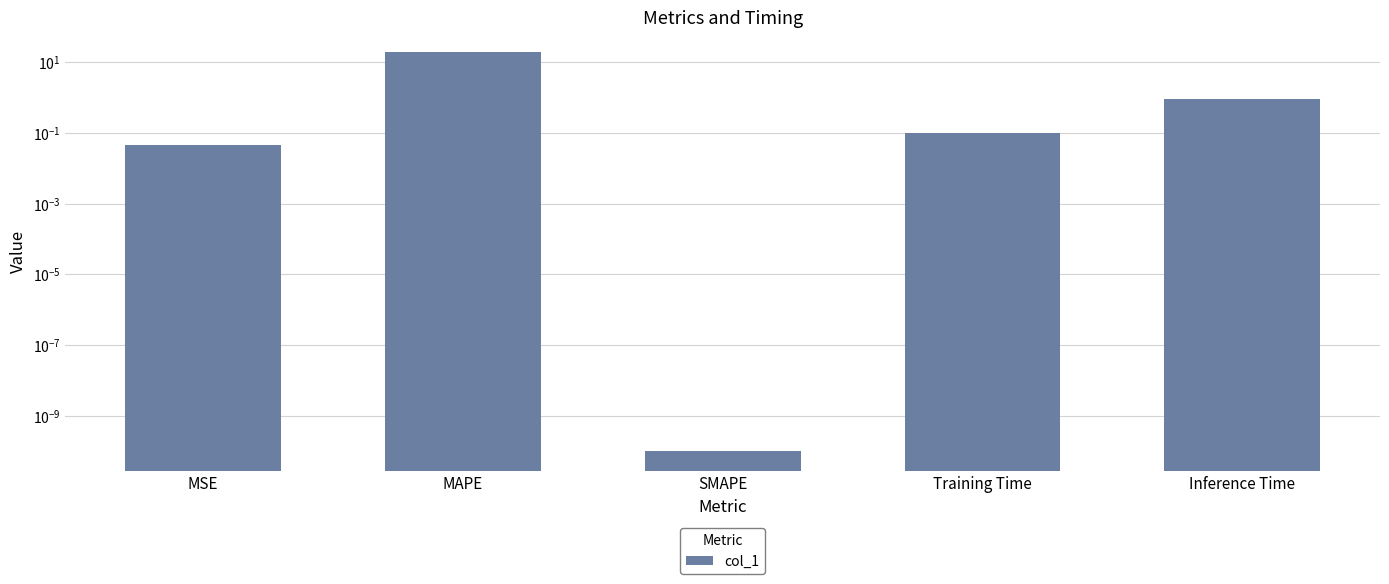

Which category has the lowest value across all series?

SMAPE